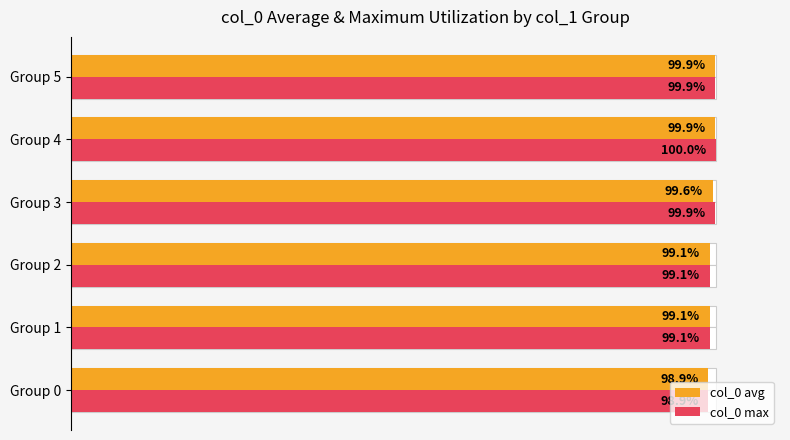

What is the difference between the second highest and minimum values in the col_0 max series?

1.0